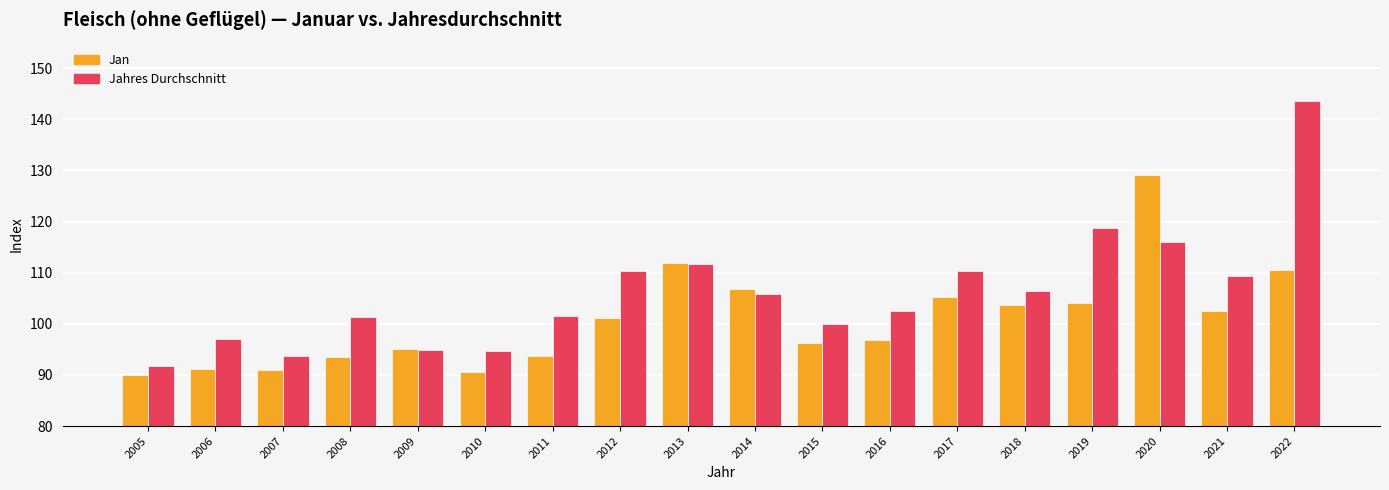

True or false: Jahres Durchschnitt has a value of 163.8 at 2013.

False